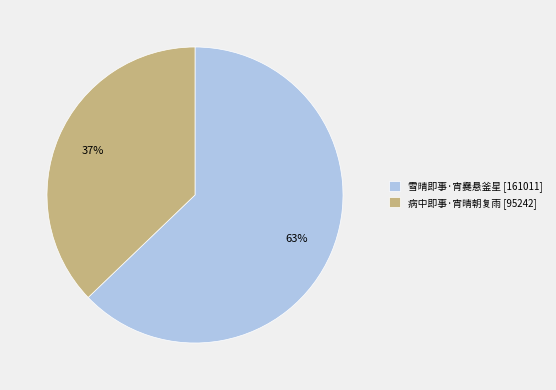

What is the ratio of the value at 病中即事·宵晴朝复雨 to the value at 雪晴即事·宵爨悬釜星?

0.6